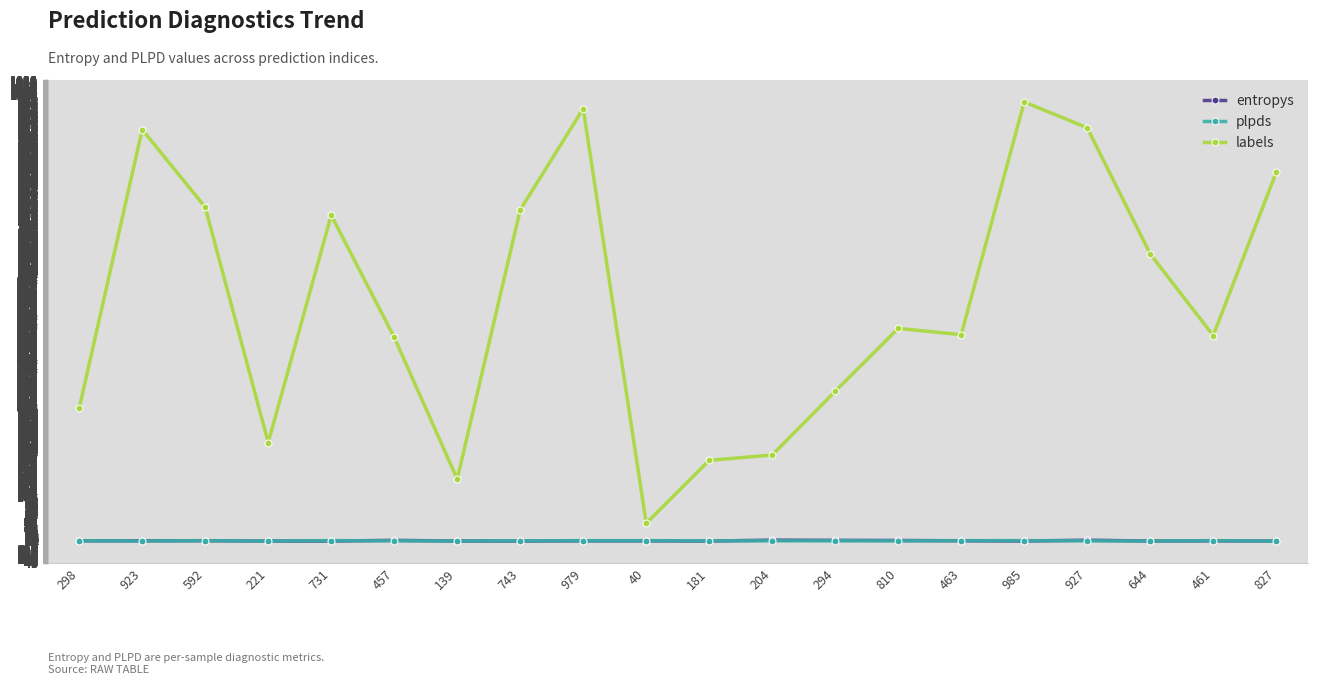

At which category does the chart reach its peak across all series?

985